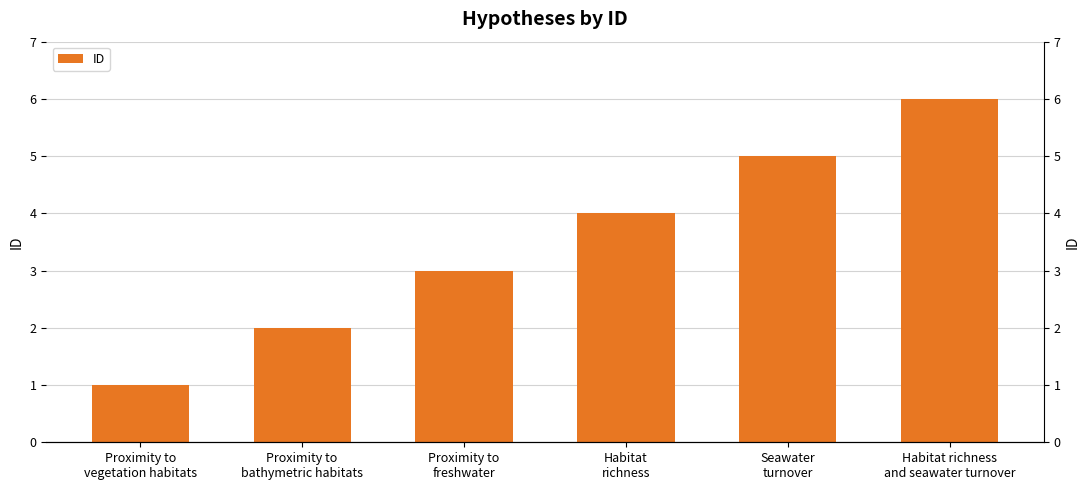

Between Proximity to
bathymetric habitats and Seawater
turnover, which is larger?

Seawater
turnover